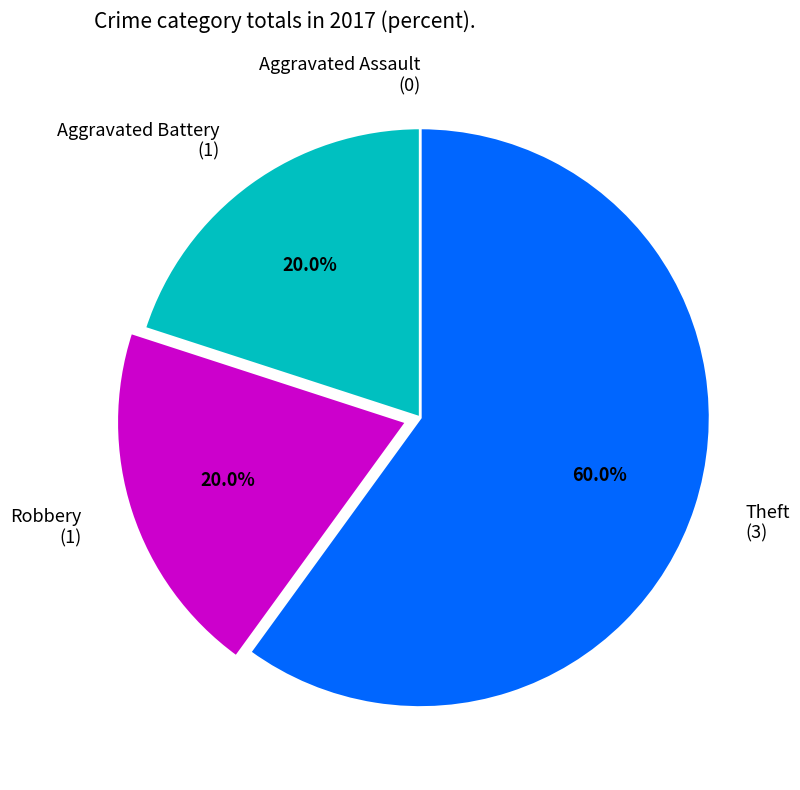

Between Robbery and Theft, which is larger?

Theft